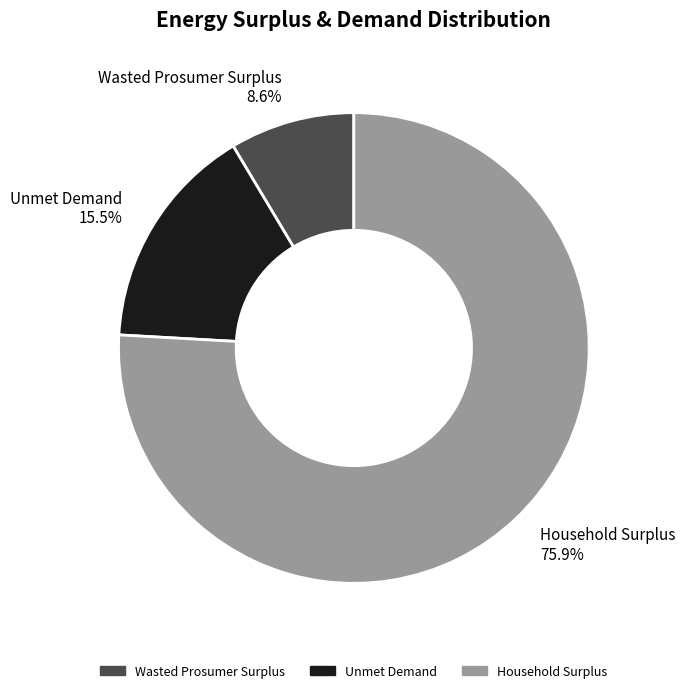

Approximately how many times larger is the value at Unmet Demand compared to Household Surplus?

0.2